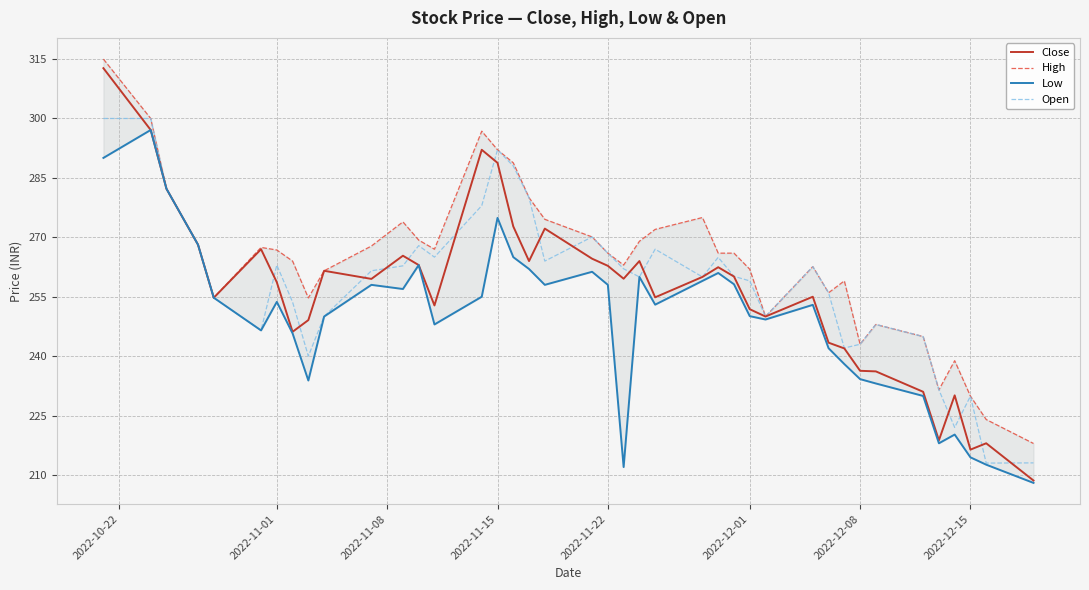

What is the lowest value of the Close series?

208.6